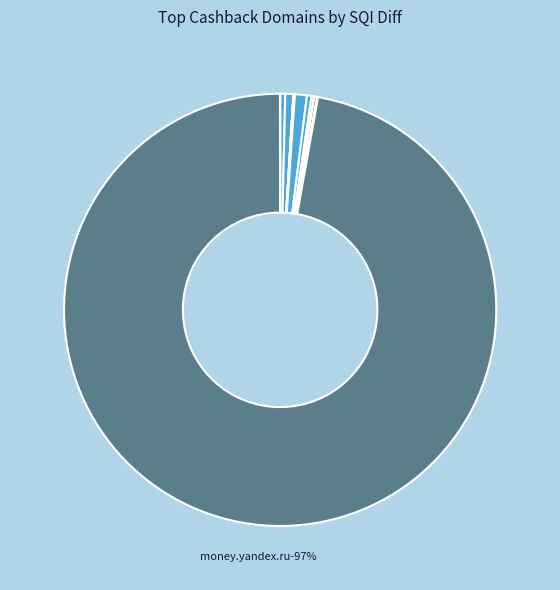

Rank the categories by value from highest to lowest.

money.yandex.ru, biglion.ru, epn.bz, letyshops.com, megabonus.com, kopikot.ru, cash4brands.ru, cashback.ru, cashbe.ru, ecosum.ru, cashback2.ru, allcashbacks.com, cashback2you.ru